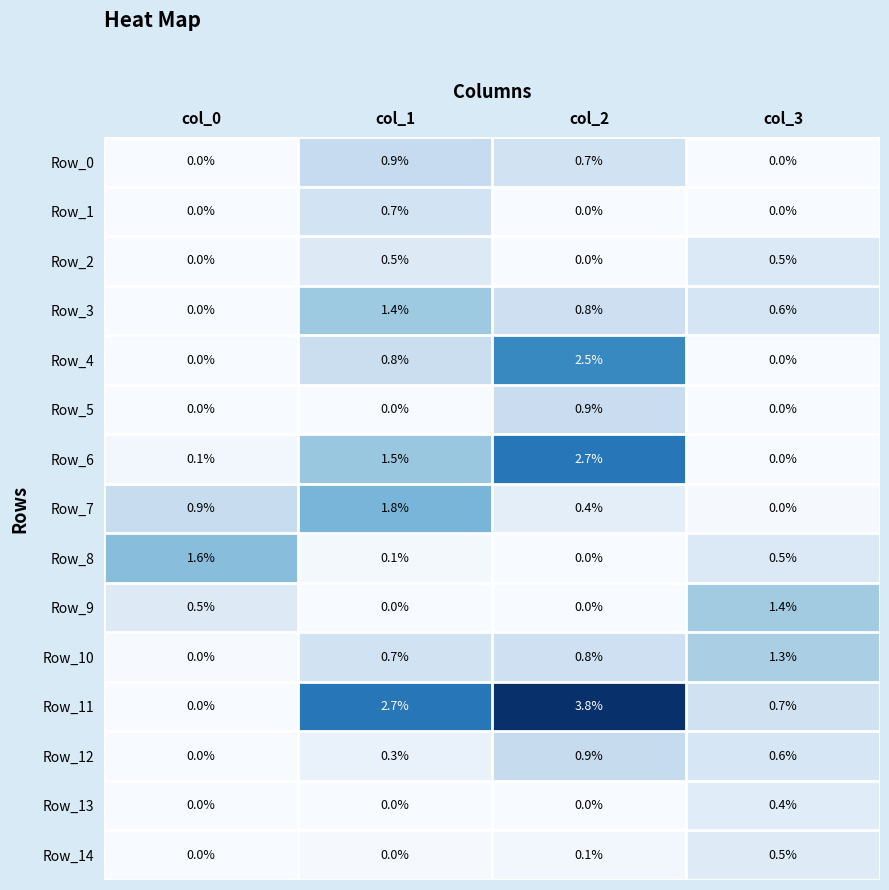

How many data points in Row_1 are above 0?

1